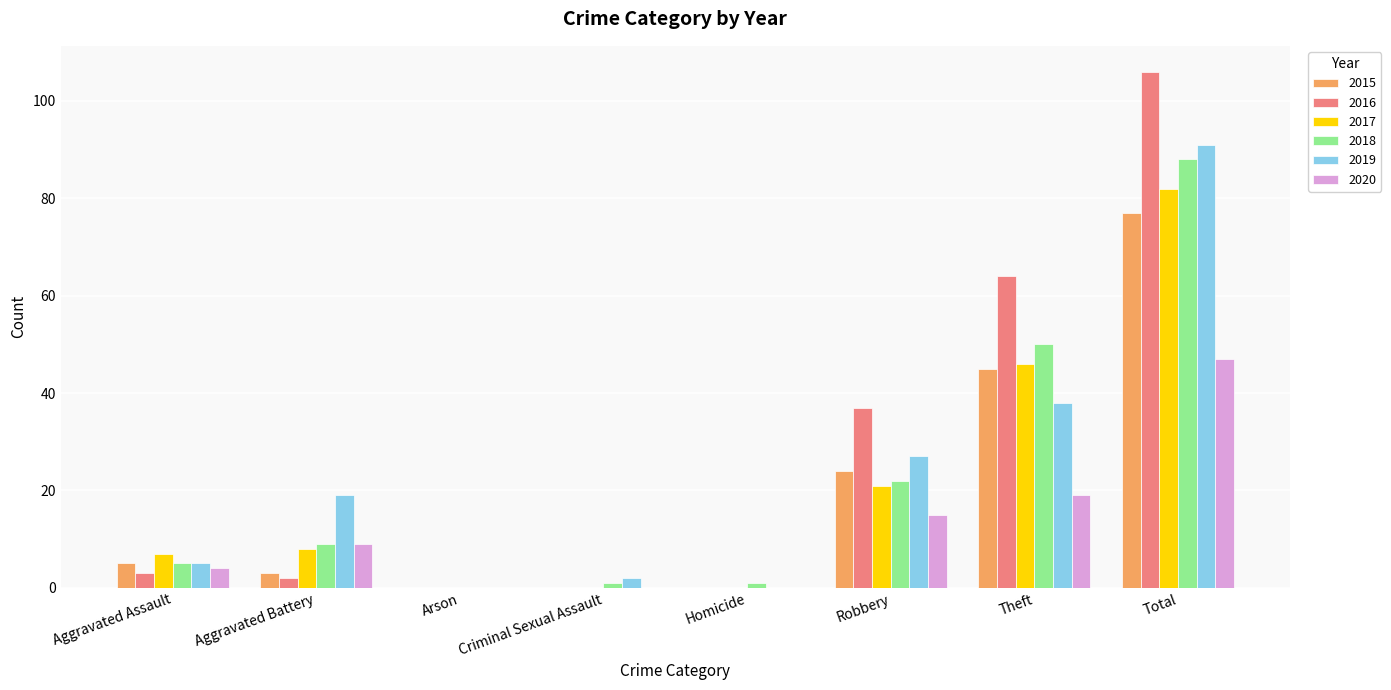

Which category has the highest value in the 2019 series?

Total